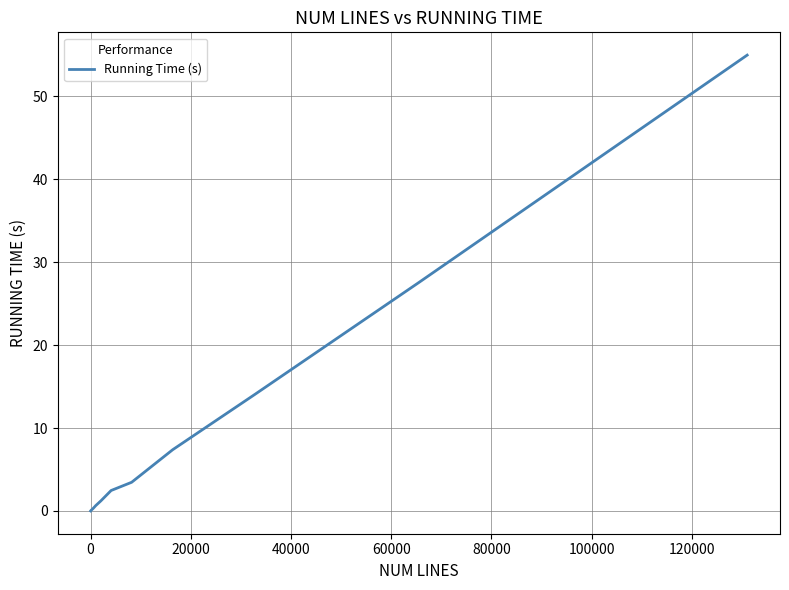

What is the maximum value shown in the chart?

55.0